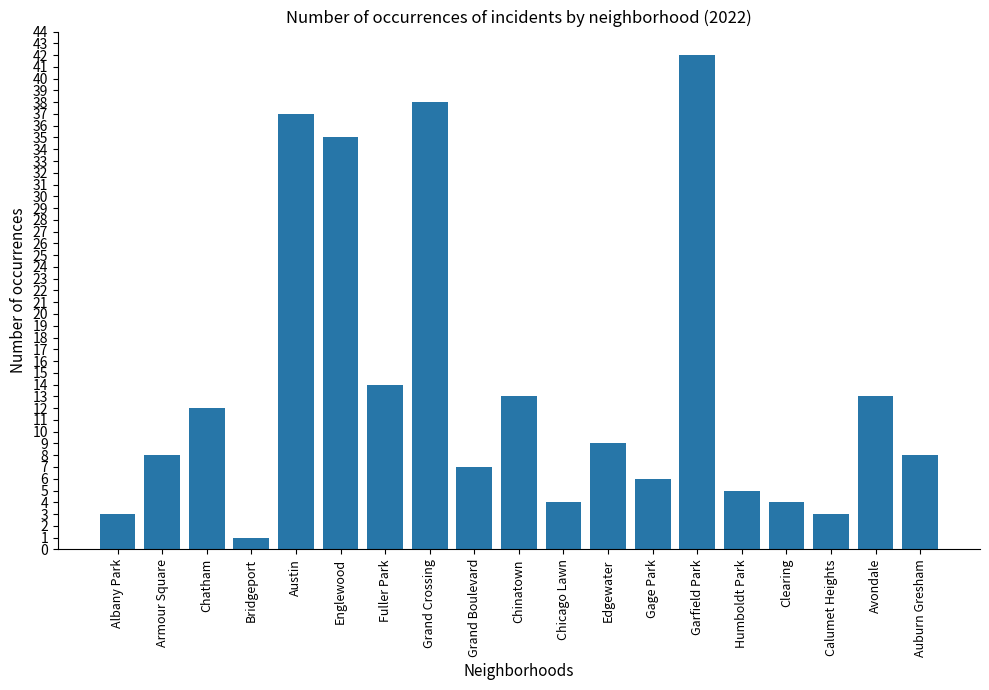

How many distinct data groups are displayed?

1